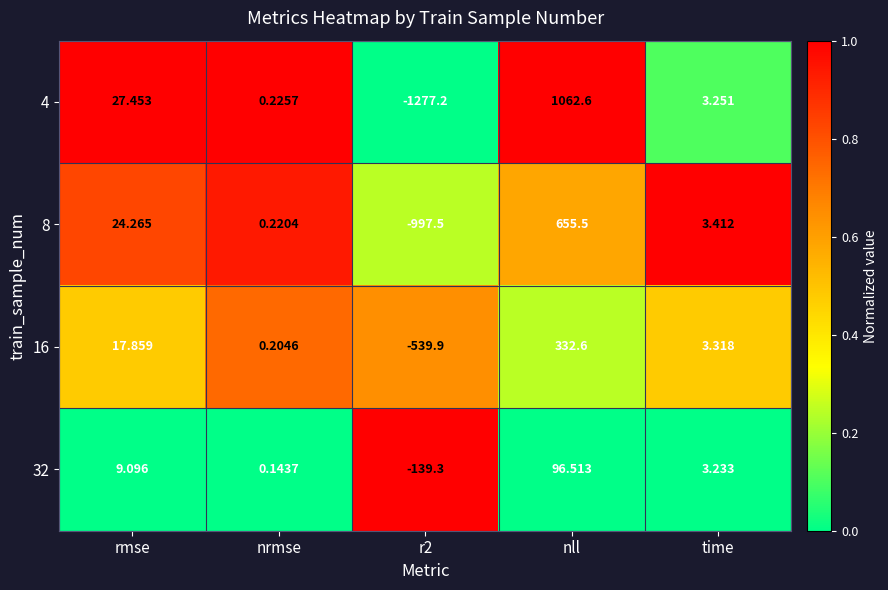

How many categories are shown in the chart?

5